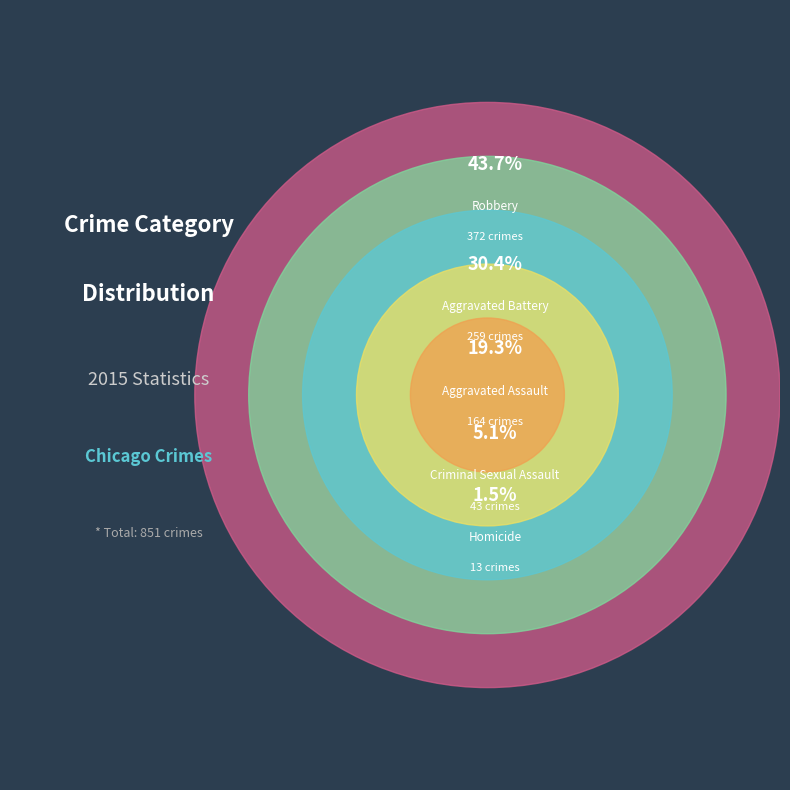

Which has a higher value, Aggravated Battery or Criminal Sexual Assault?

Aggravated Battery